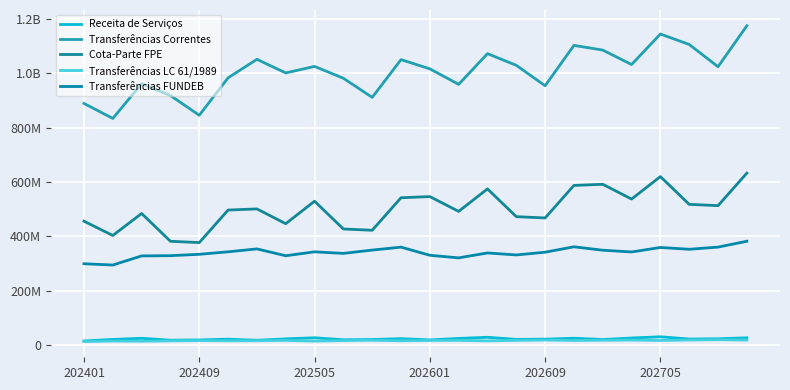

What is the greatest value displayed?

1175793294.1